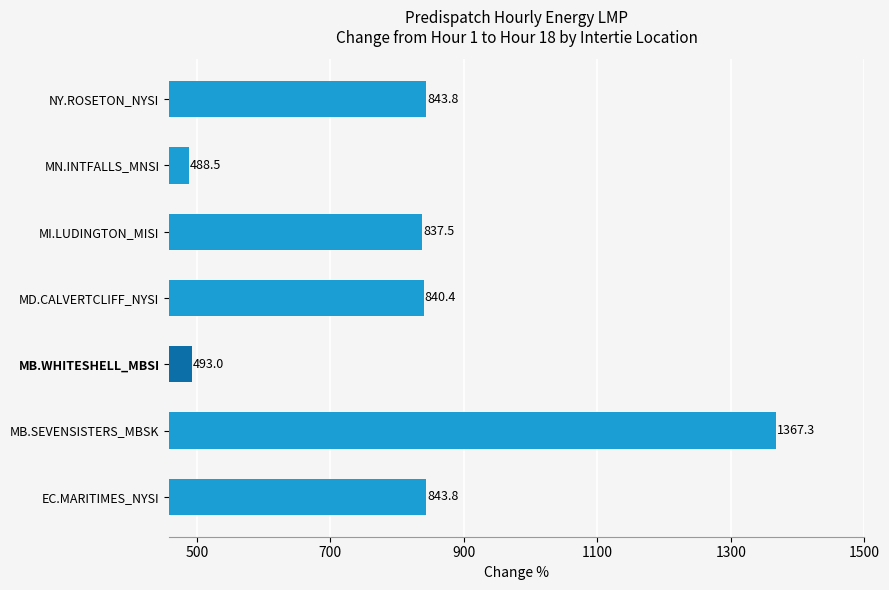

What is the sum of all values?

5714.3